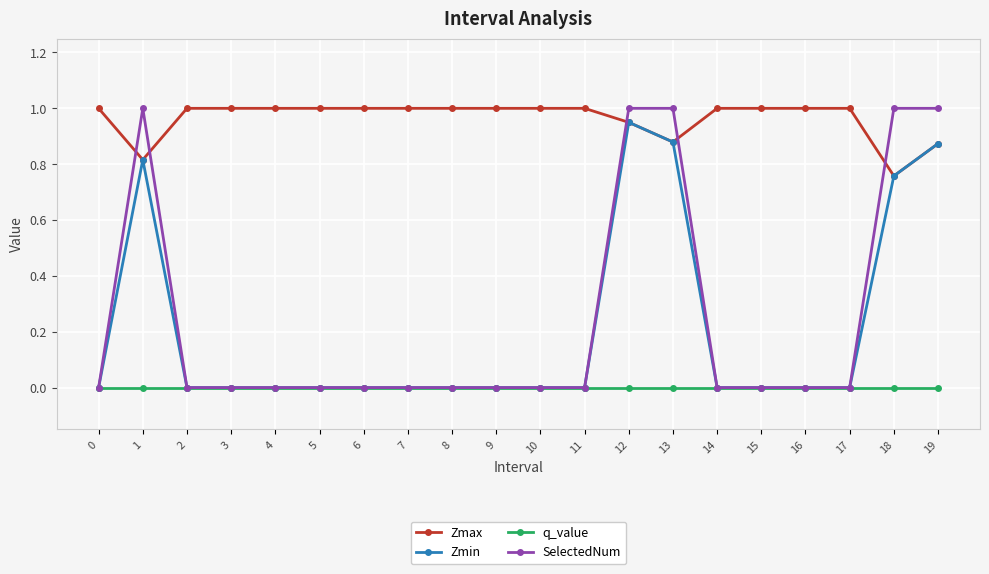

Where is the first local maximum for SelectedNum?

1